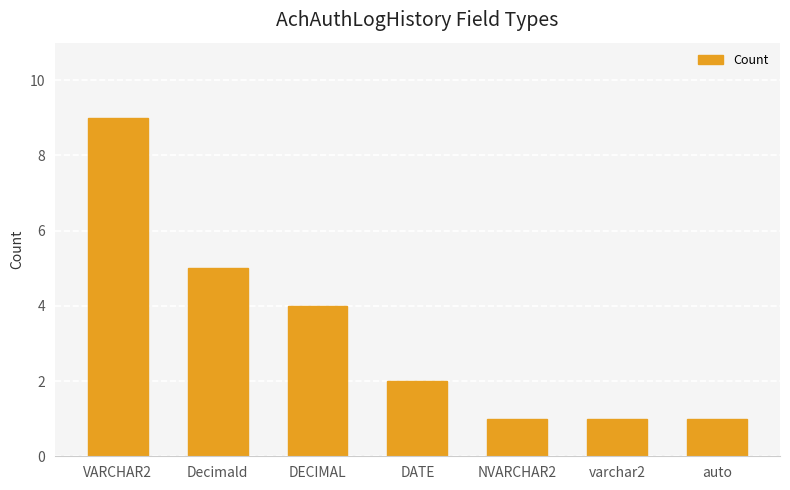

Reading left to right, what are all the values shown in this chart?

VARCHAR2=9	Decimald=5	DECIMAL=4	DATE=2	NVARCHAR2=1	varchar2=1	auto=1